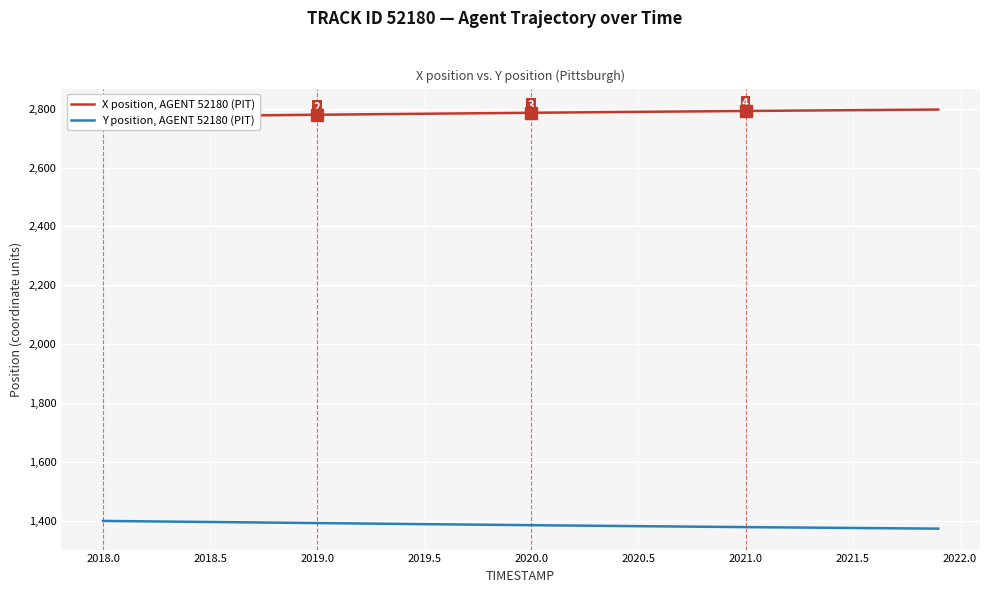

True or false: Y position, AGENT 52180 (PIT) and X position, AGENT 52180 (PIT) intersect in this chart.

False